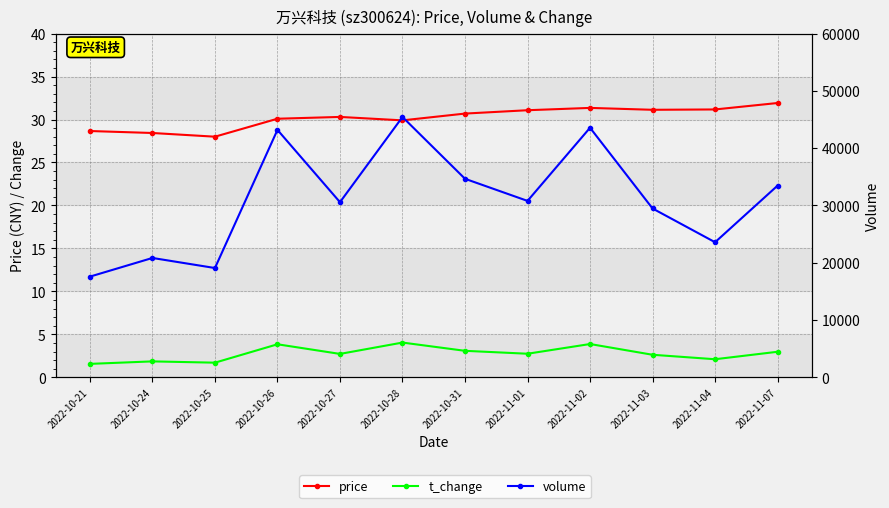

Is the value of volume at 2022-10-25 greater than the value of t_change at 2022-11-07?

Yes